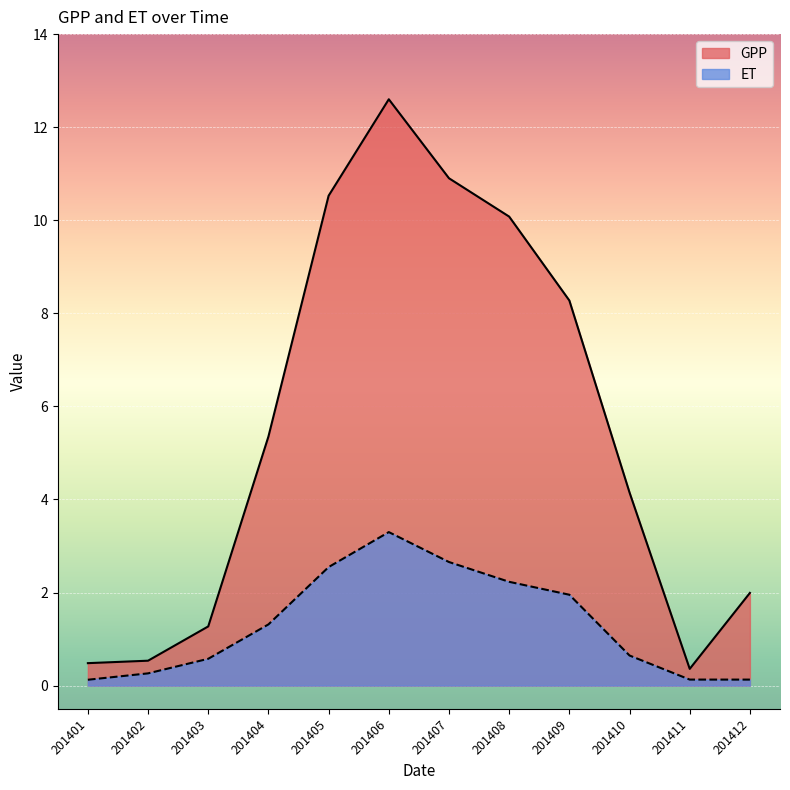

What are all the series names shown in the legend?

GPP, ET